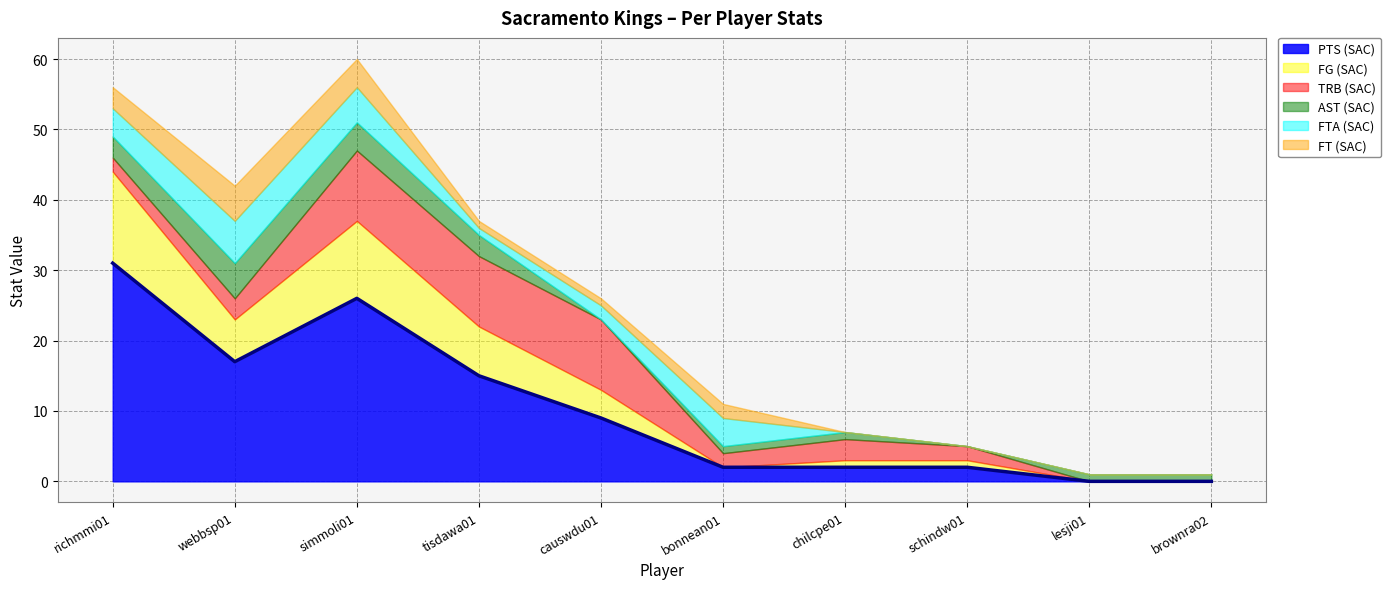

At how many categories does at least one series exceed 5?

5